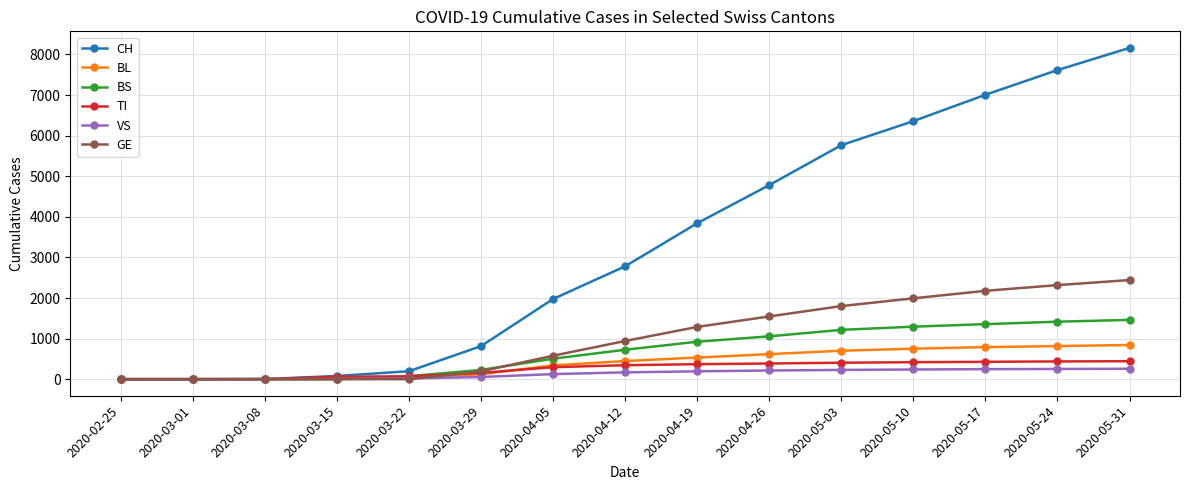

What position from the left is 2020-02-25?

1